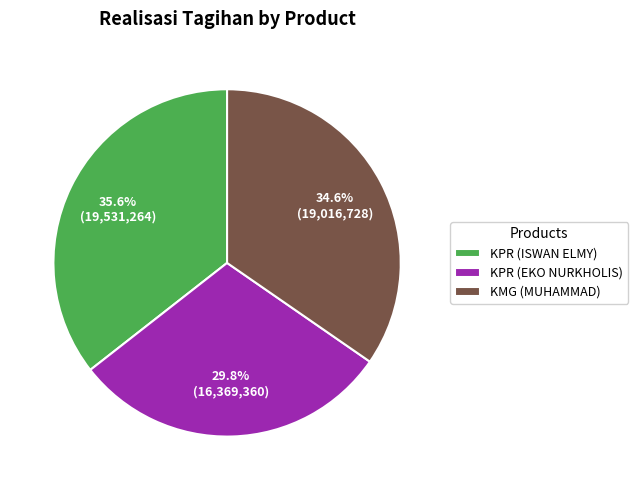

Which slice is the smallest?

KPR (EKO NURKHOLIS)